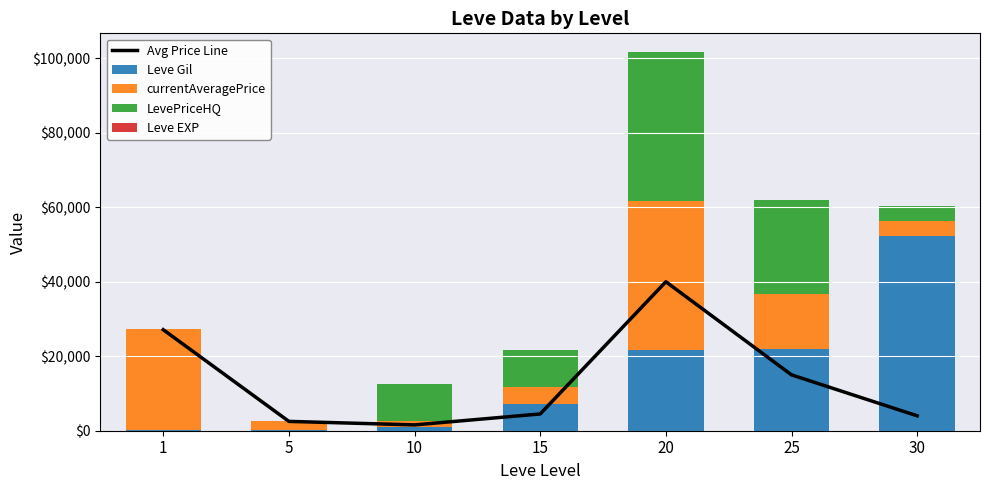

At which category is the sum across all series the highest?

20